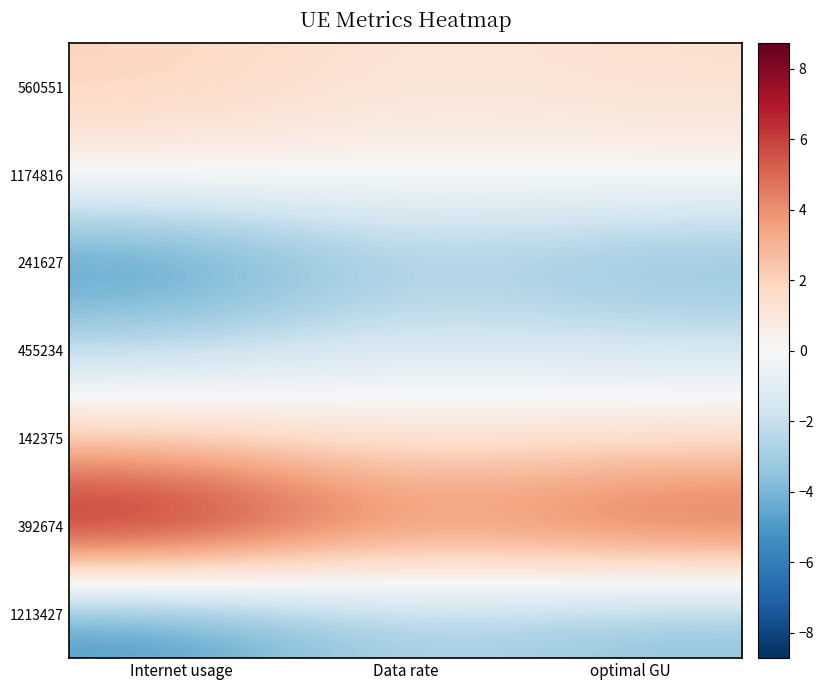

At how many categories does at least one series exceed 6?

2